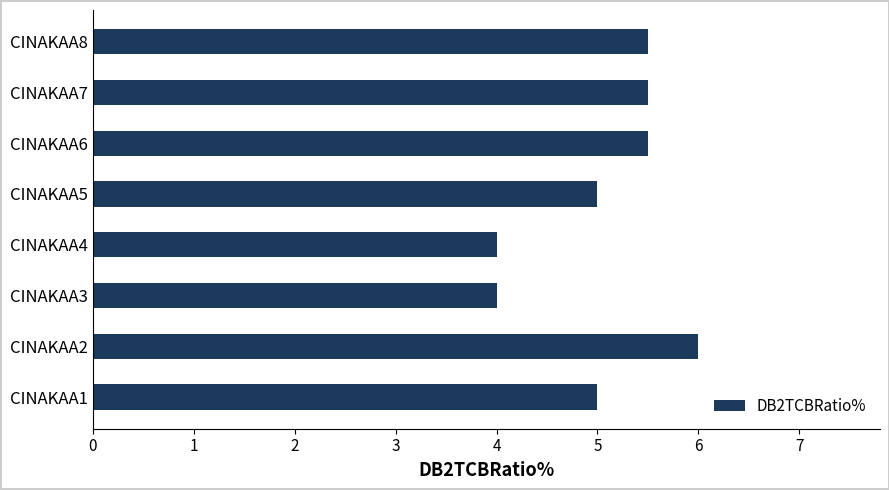

Reading bottom to top, list all the values displayed in this chart.

5.0	6.0	4.0	4.0	5.0	5.5	5.5	5.5